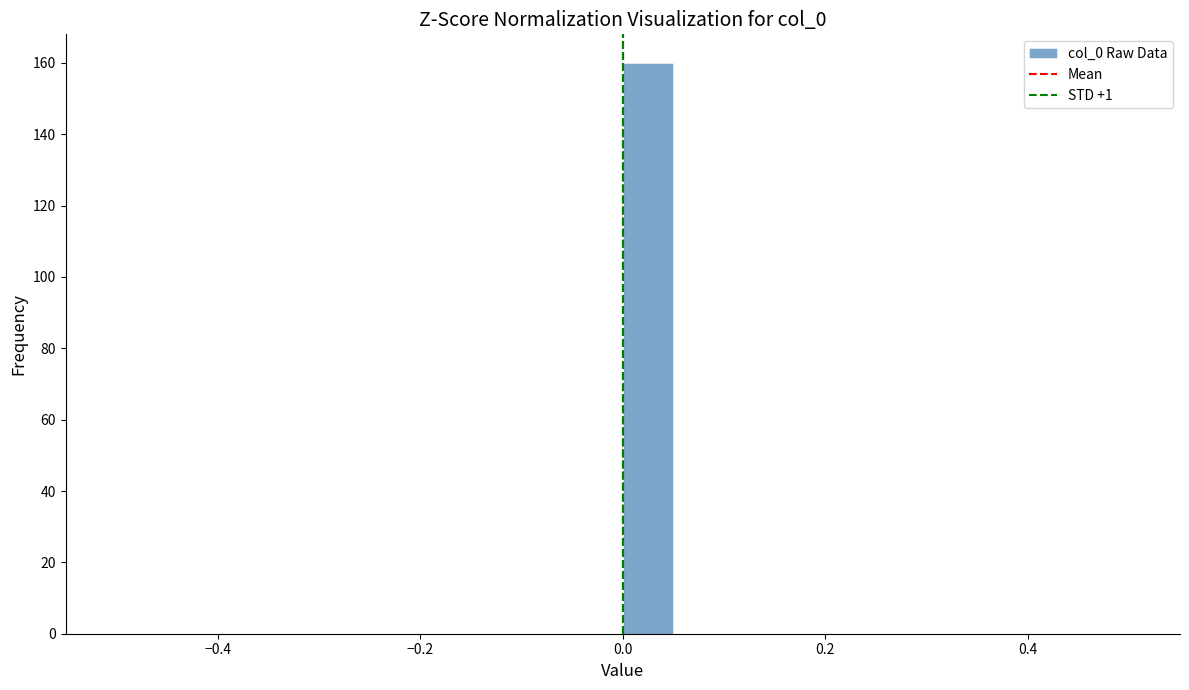

Around what value on the x-axis is the tallest bar? Give the approximate position of its centre, as read against the axis.

0.02